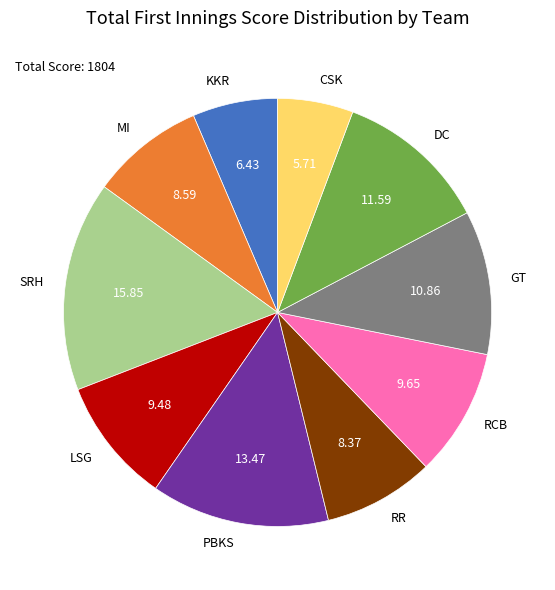

The SRH slice represents 16% of the pie. True or false?

True